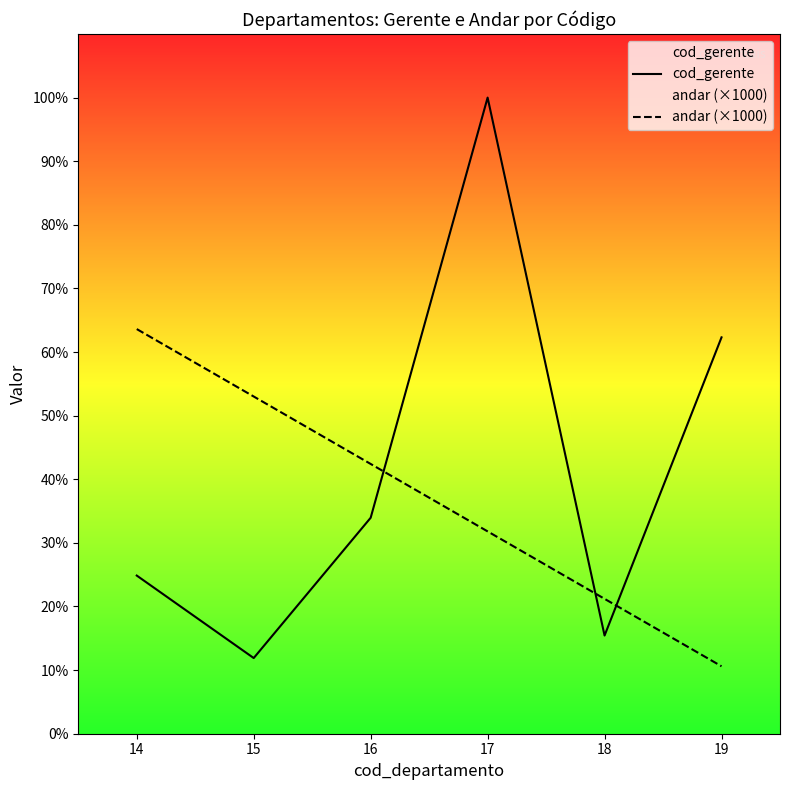

What is the total value across all series at 14?

8345